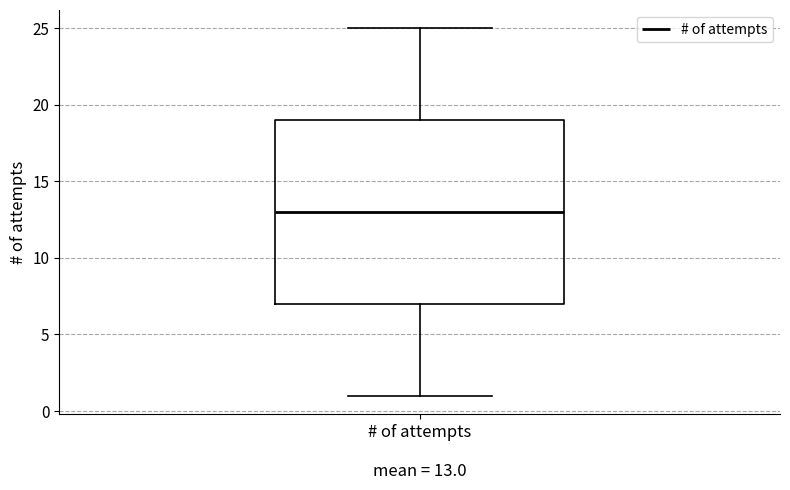

Where does the upper whisker of the box for # of attempts mean = 13.0 end on the y-axis? The values are not printed on the chart, so give them approximately, as read against the axis.

25